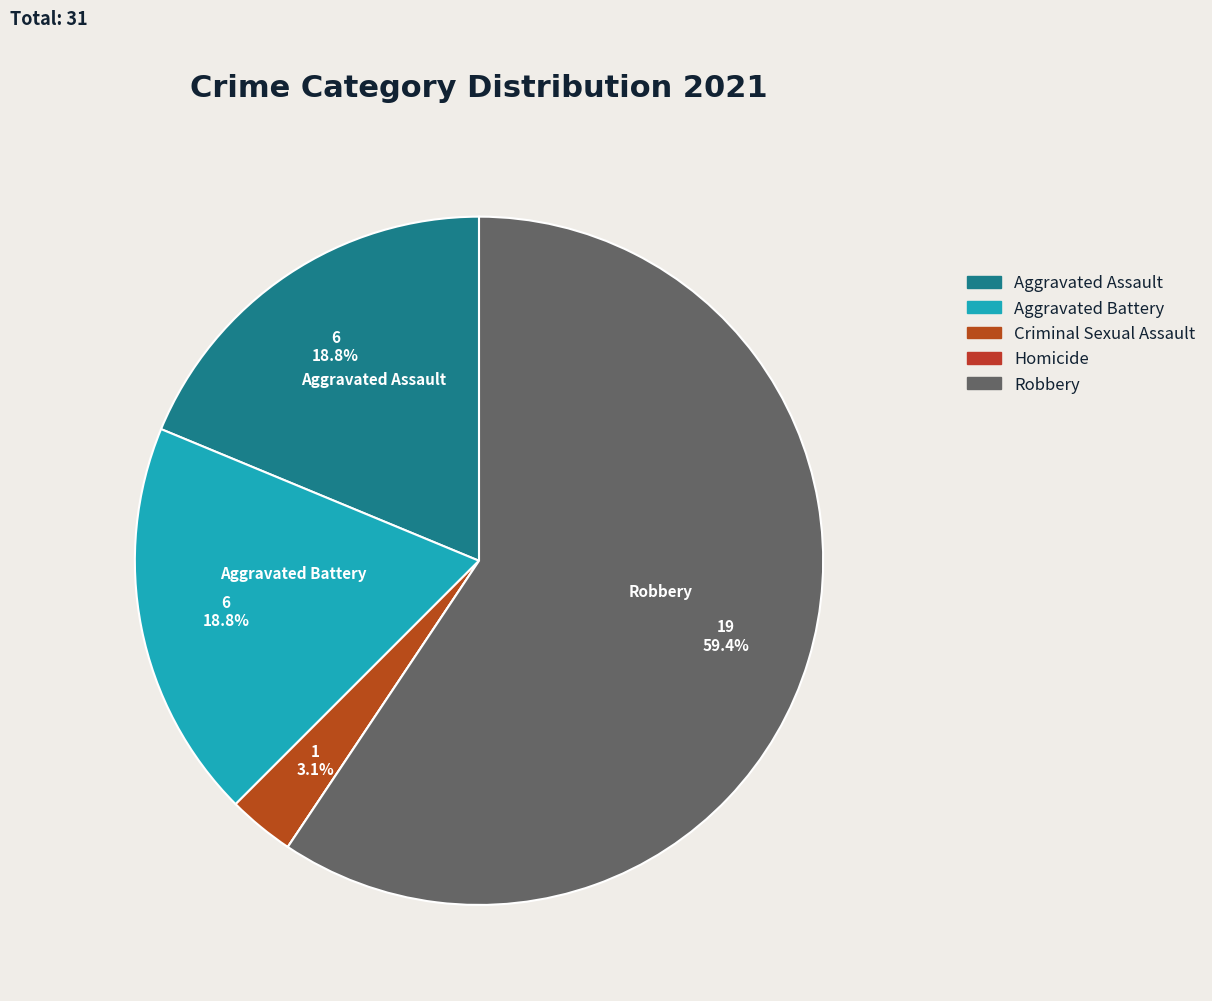

Is there any slice that represents more than half of the pie?

Yes